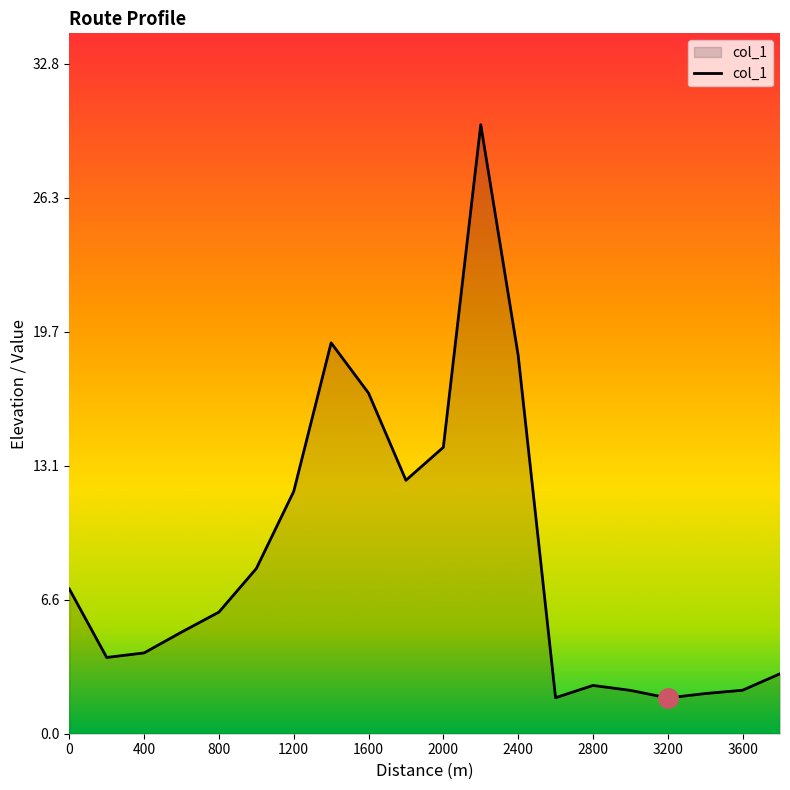

What is the difference between the maximum and minimum values?

28.1